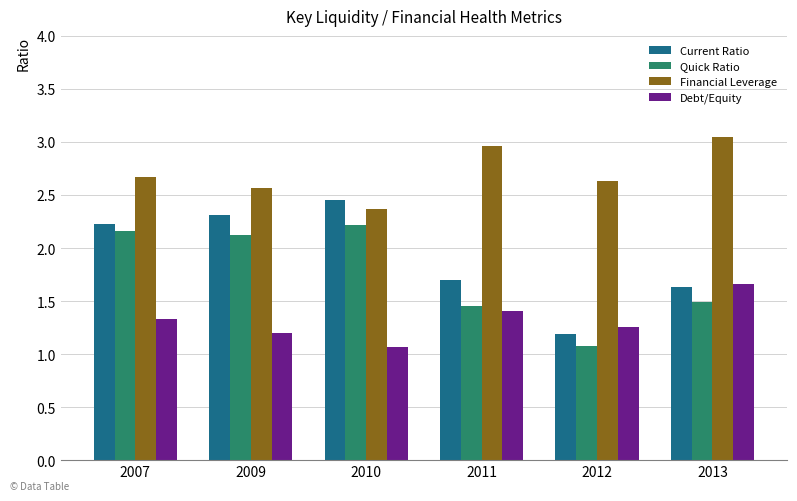

At which label does Current Ratio first exceed 2?

2007